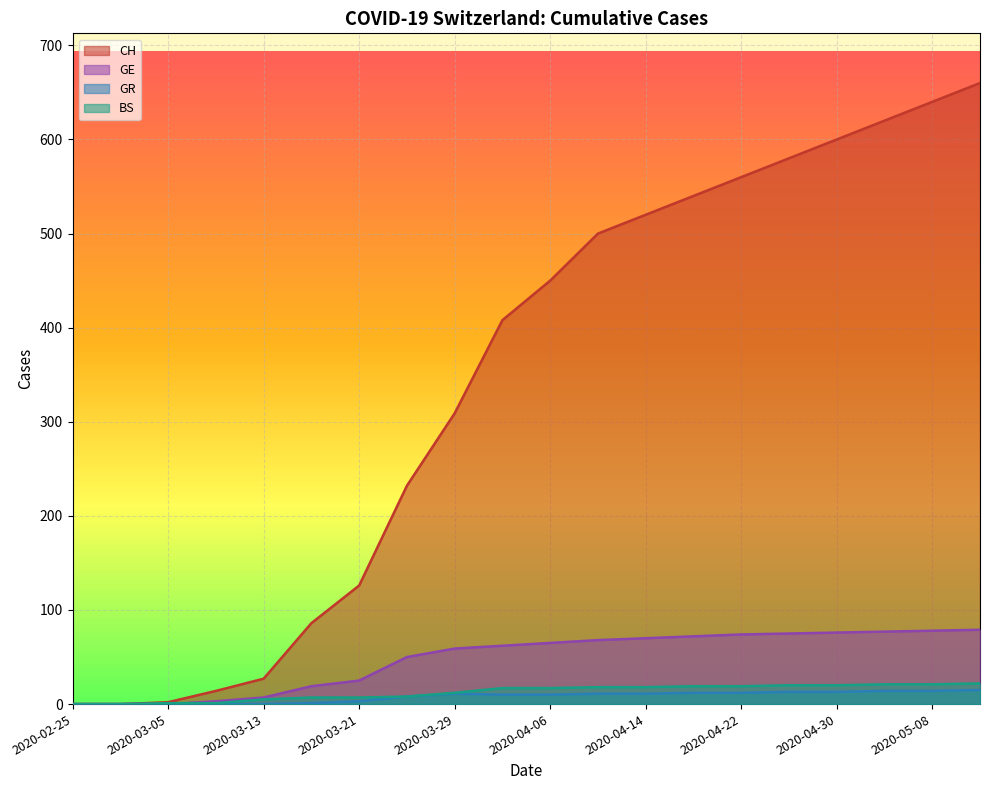

True or false: CH and BS cross at least once.

False